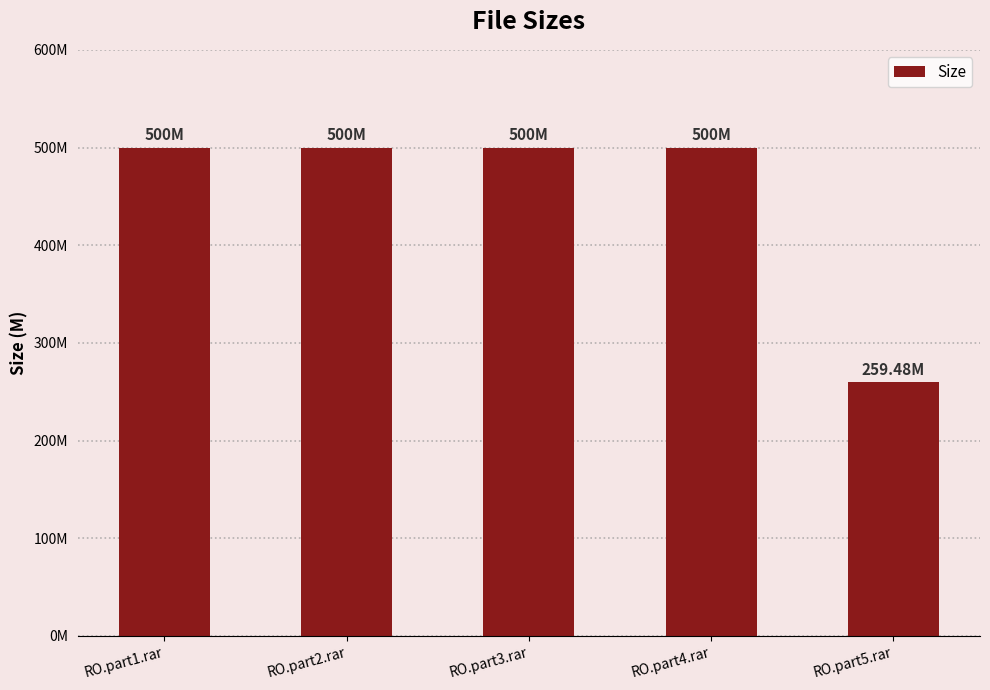

Is it true that the value at RO.part1.rar is 340.6?

False